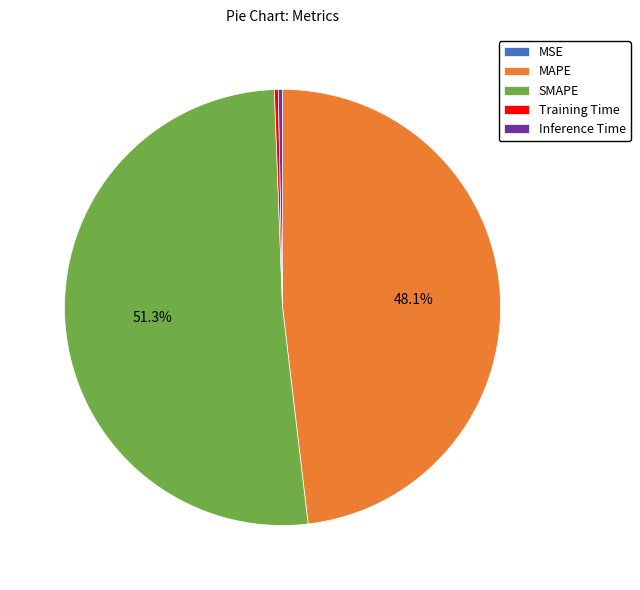

Is there a majority slice in this chart?

Yes